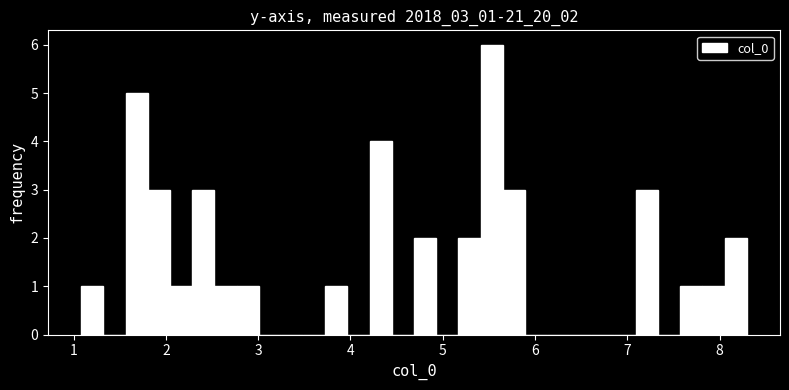

Read against the x-axis, roughly where is the centre of the tallest bar?

5.5